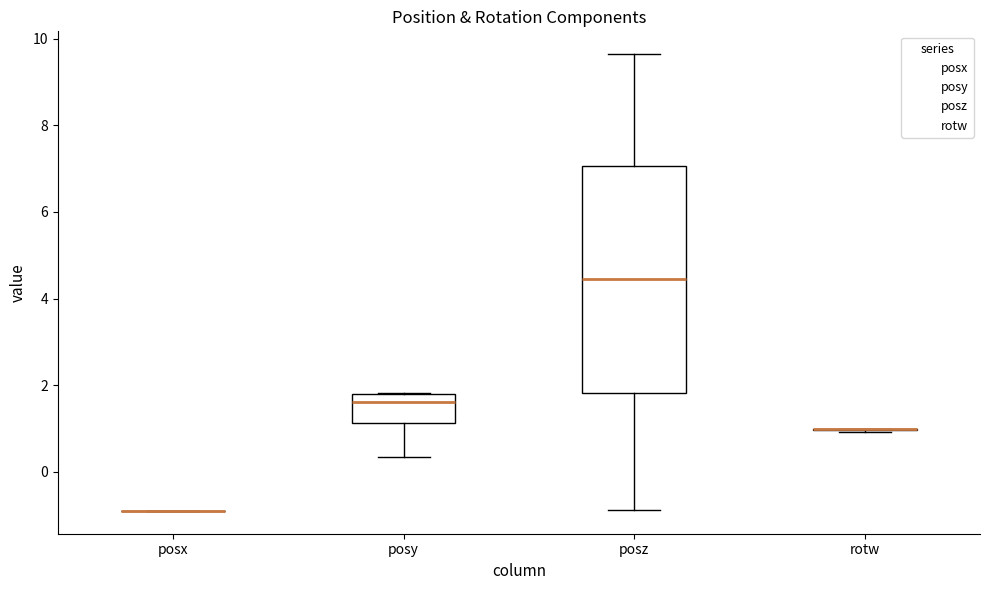

Reading left to right, read every box against the y-axis: the position of its median line, the range the box covers, and the ends of its whiskers. The values are not printed on the chart, so give them approximately, as read against the axis.

posx: box collapsed to a line at -0.8, whiskers -0.8 to -0.8
posy: median 1.6, box 1.2 to 1.8, whiskers 0.4 to 1.8
posz: median 4.4, box 1.8 to 7.0, whiskers -0.8 to 9.6
rotw: box collapsed to a line at 1.0, whiskers 1.0 to 1.0